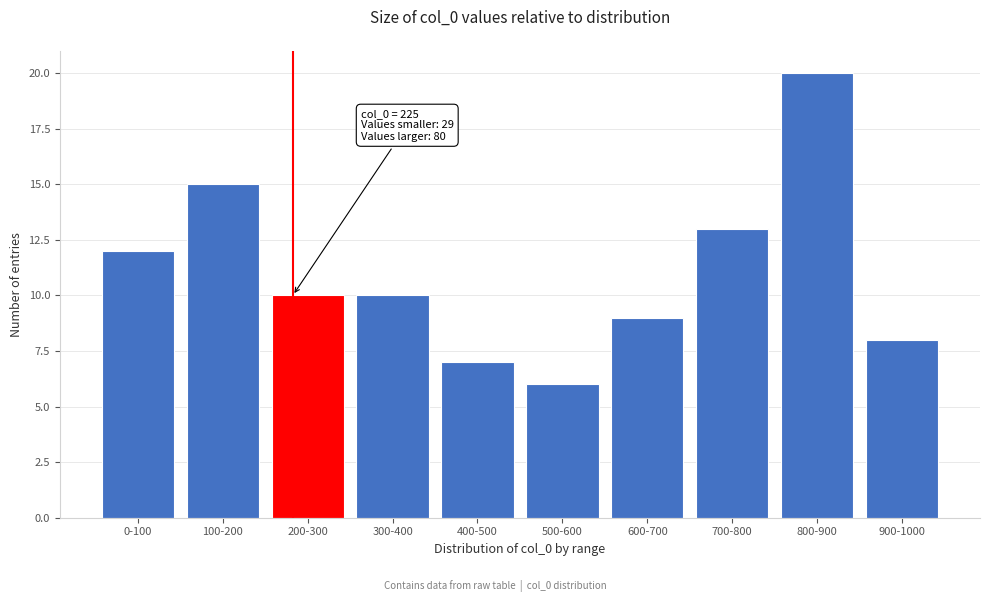

Reading left to right, extract all data points from this chart.

0-100=12	100-200=15	200-300=10	300-400=10	400-500=7	500-600=6	600-700=9	700-800=13	800-900=20	900-1000=8